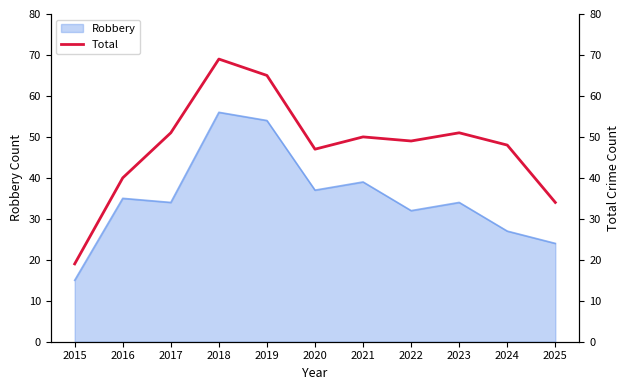

Where is the first local maximum?

2018